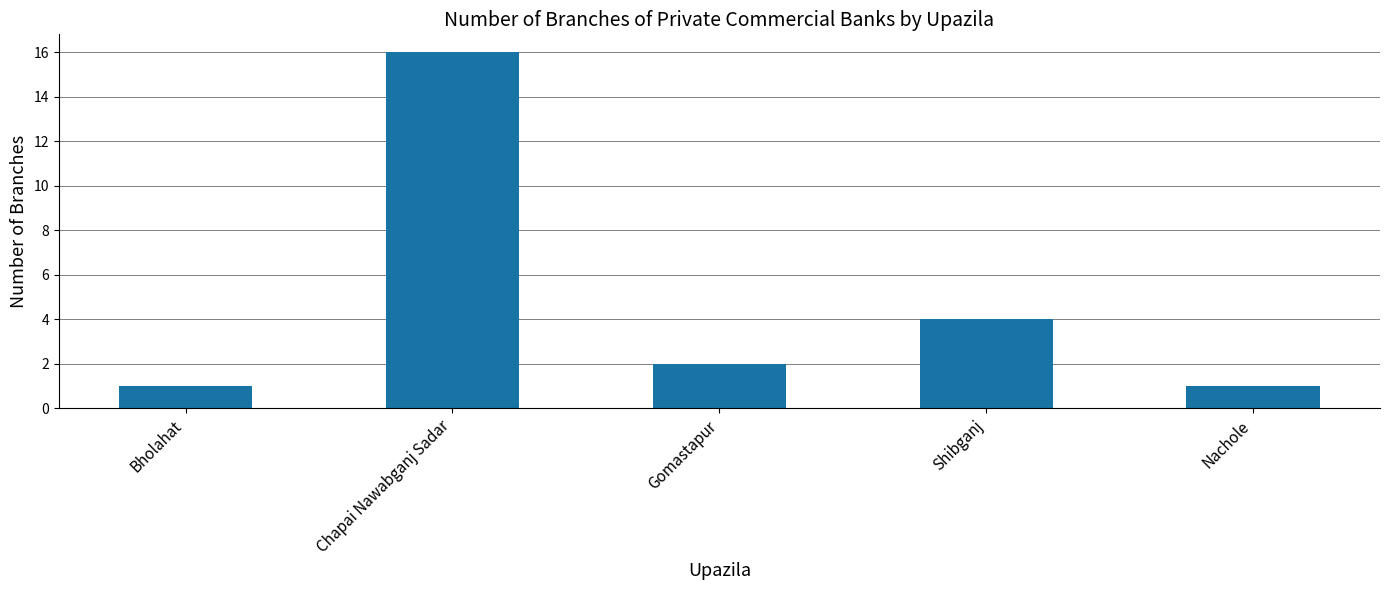

At which category does the chart reach its peak across all series?

Chapai Nawabganj Sadar